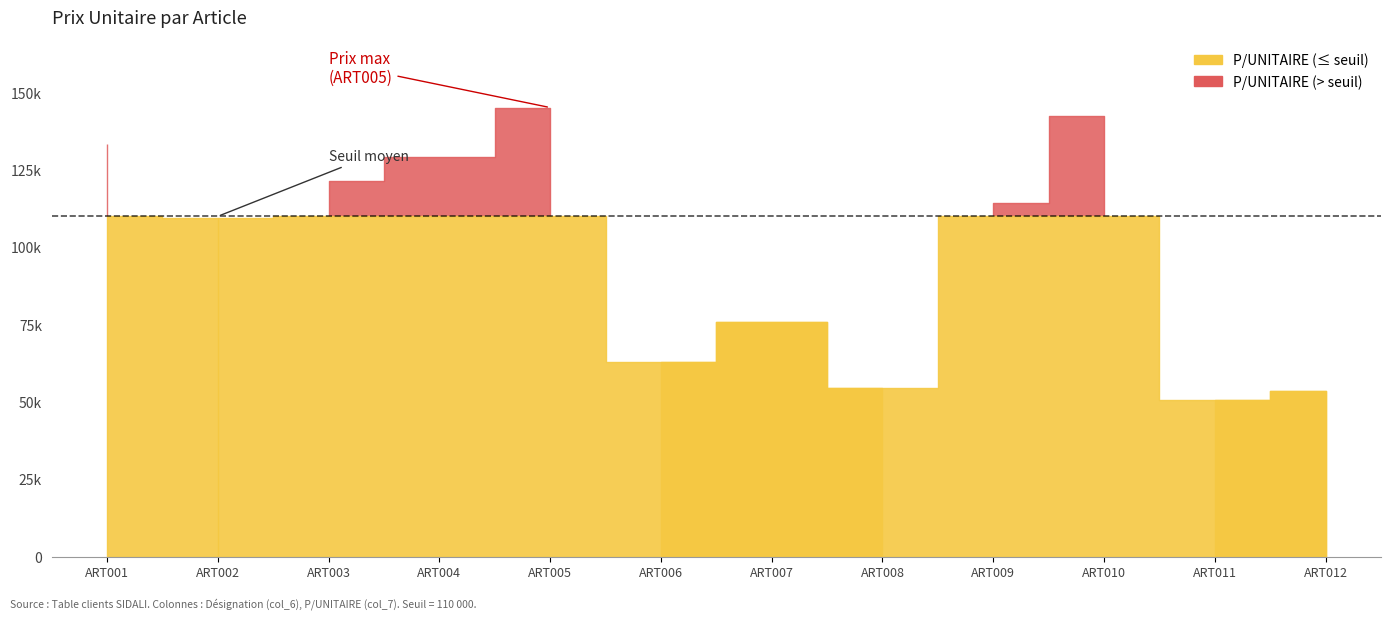

How many data points are above 114228?

5